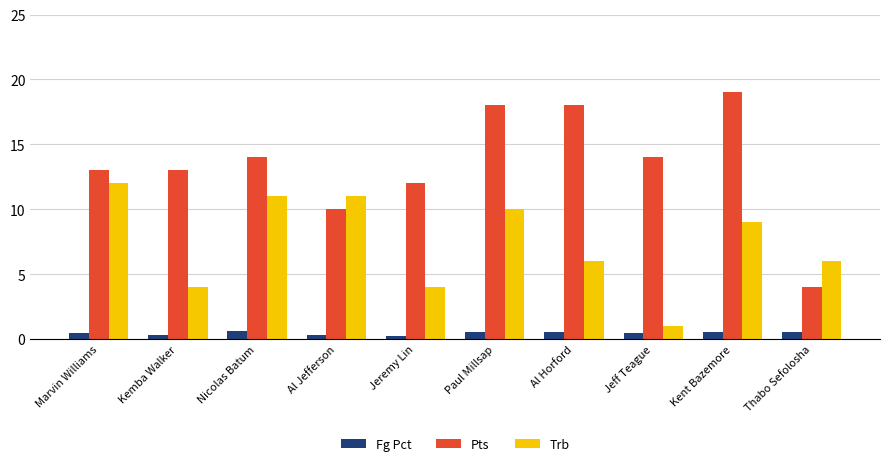

What is the total value across all series at Thabo Sefolosha?

10.5